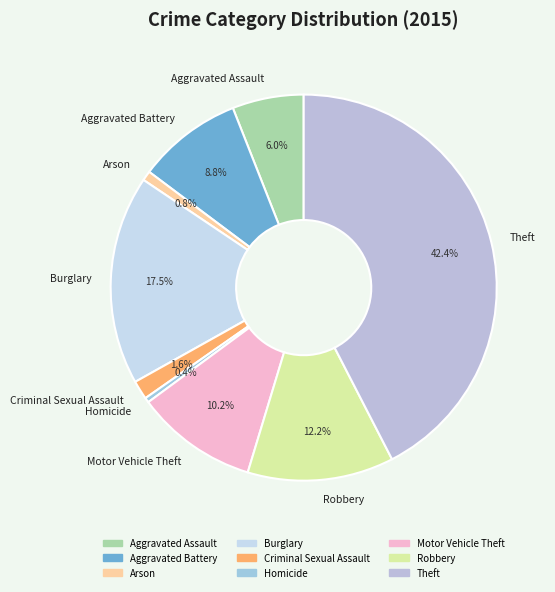

To the nearest percent, what is the combined percentage of Aggravated Battery and Aggravated Assault?

15%